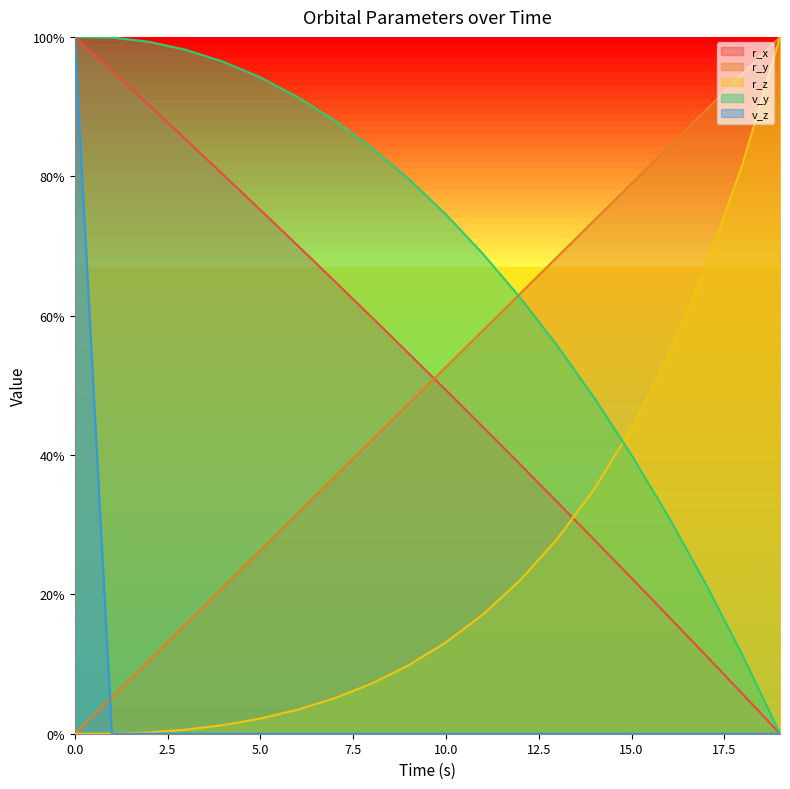

At how many categories does at least one series exceed 0?

20